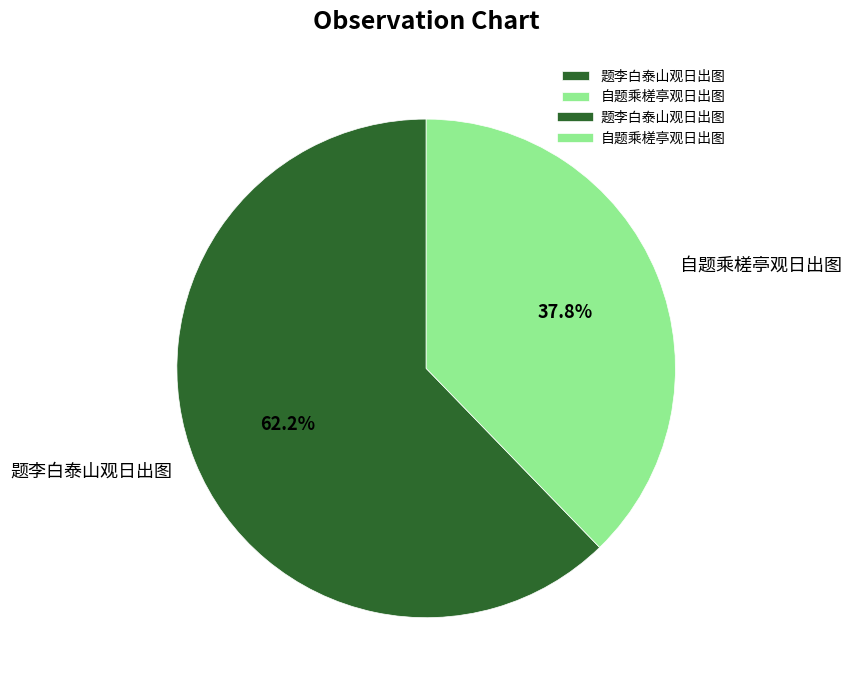

Which category has the smallest portion of the pie?

自题乘槎亭观日出图